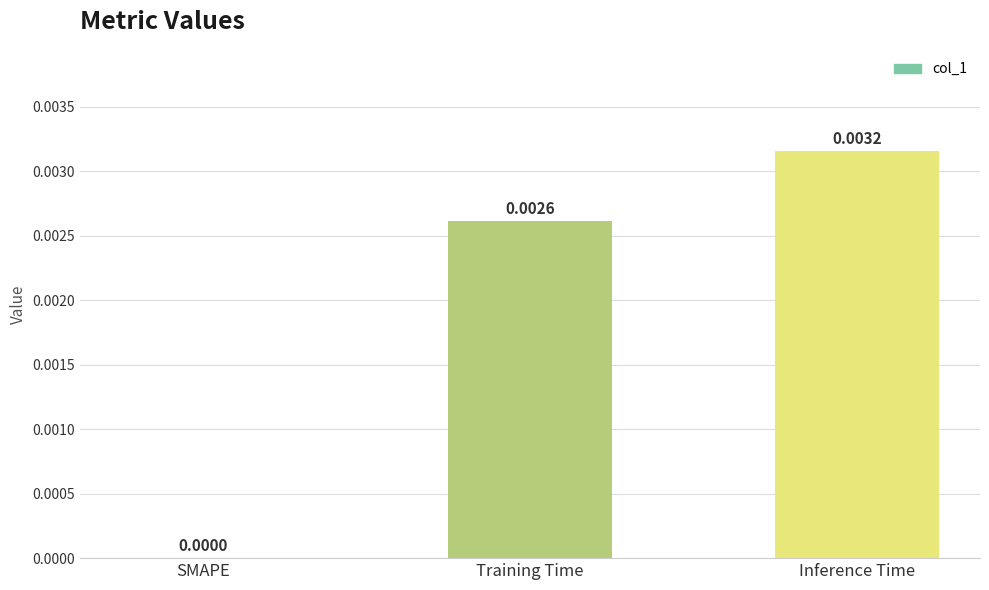

How many positive values are there?

2